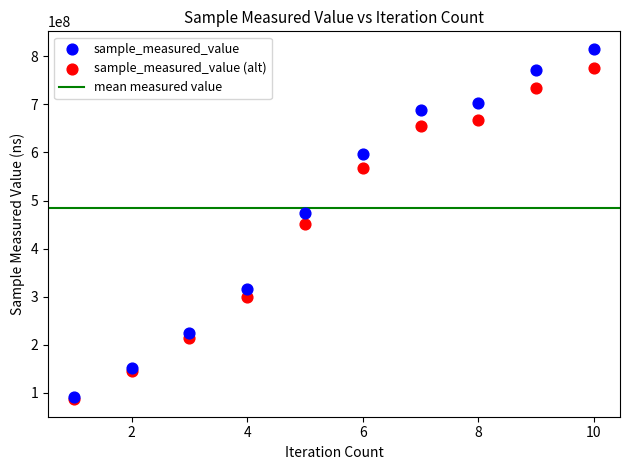

Which series has the widest spread of Y values?

sample_measured_value